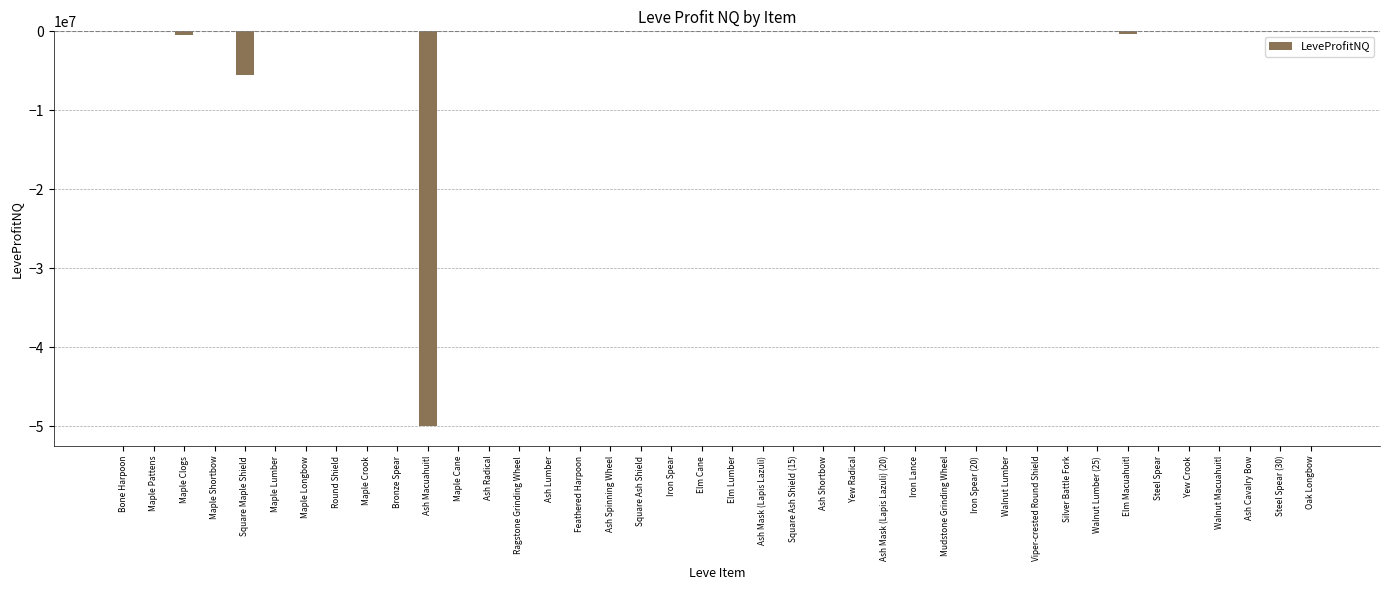

What is the greatest value displayed?

117.5